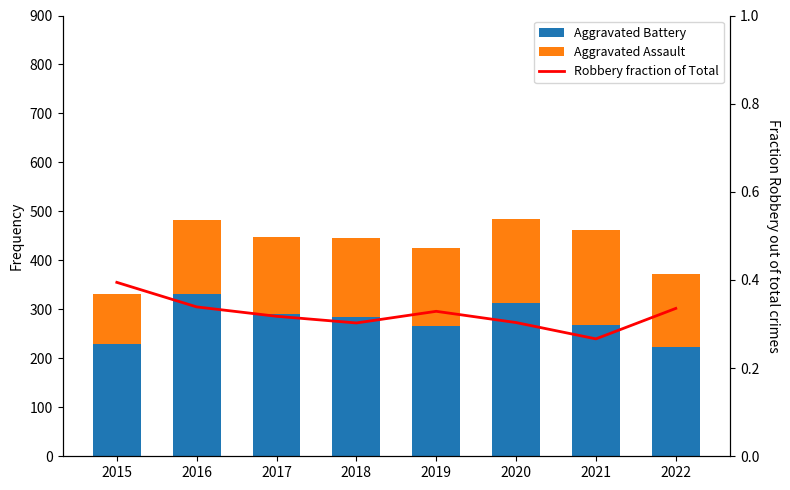

What is the difference between the highest and lowest values at 2016?

330.7